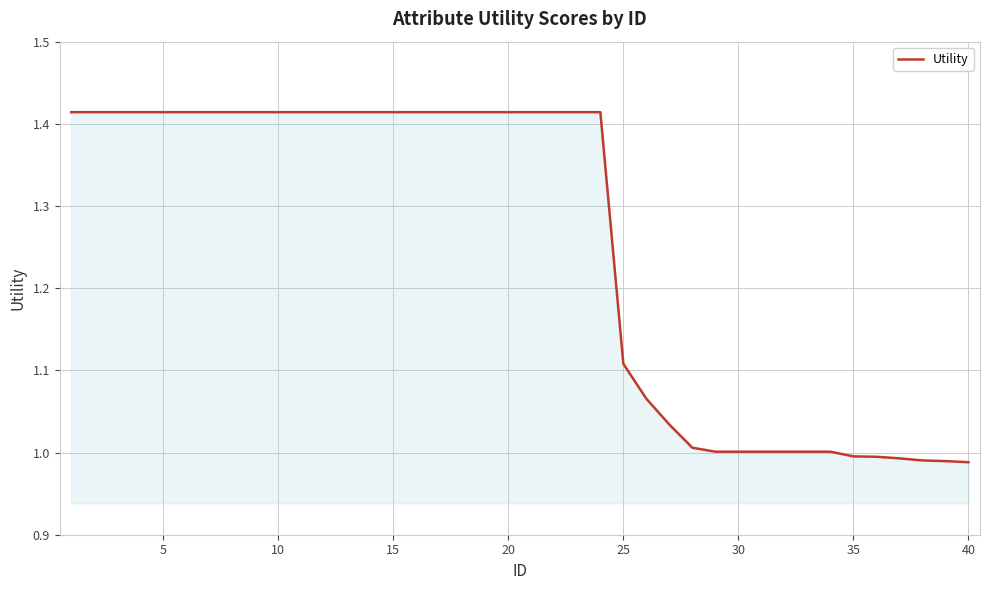

What is the difference between the maximum and minimum values?

0.4